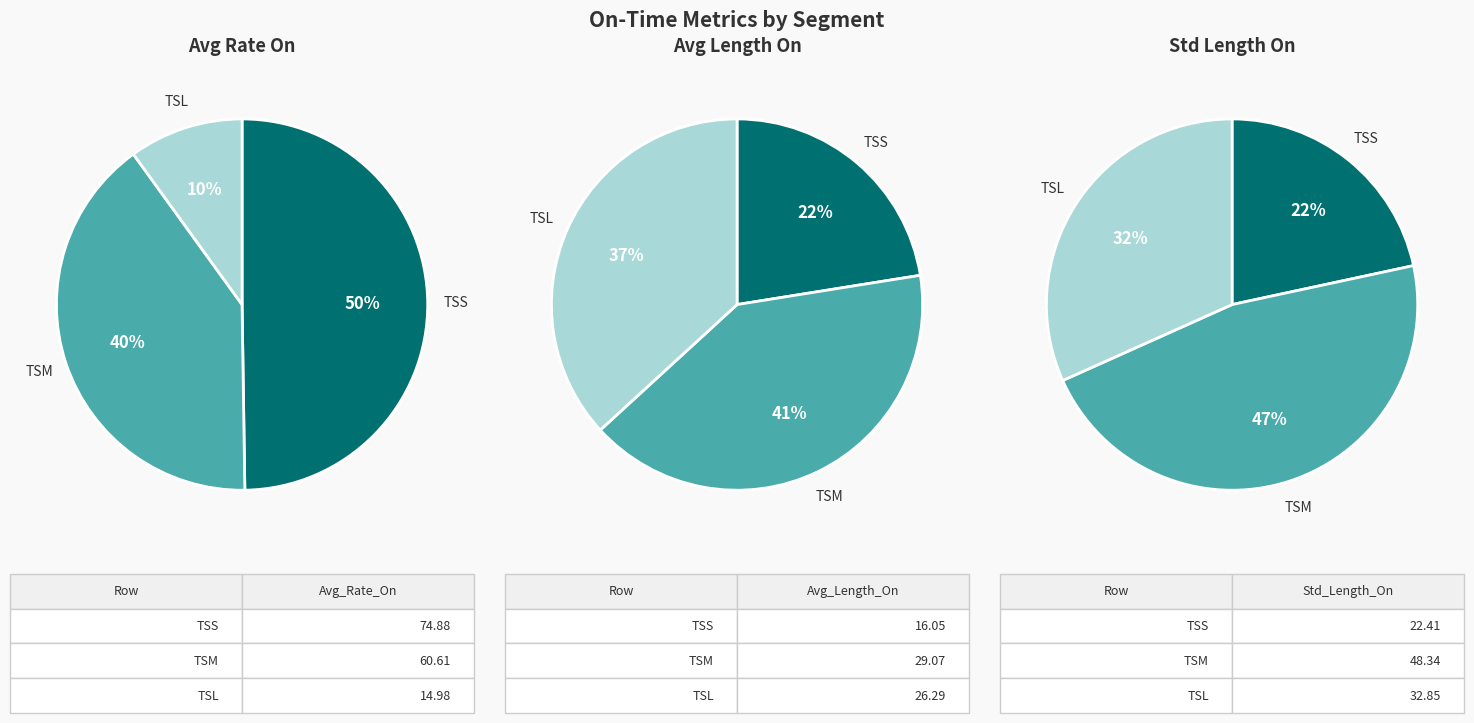

How much of the chart is everything except TSS?

50.2%